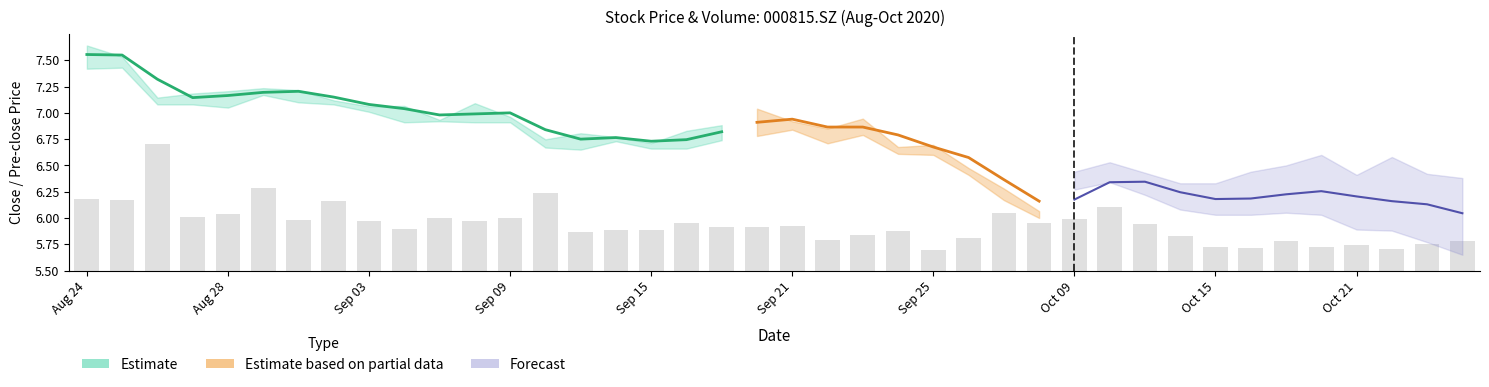

Reading left to right, list all the values displayed in this chart.

0.7	0.7	1.2	0.5	0.5	0.8	0.5	0.7	0.5	0.4	0.5	0.5	0.5	0.7	0.4	0.4	0.4	0.4	0.4	0.4	0.4	0.3	0.3	0.4	0.2	0.3	0.5	0.5	0.5	0.6	0.4	0.3	0.2	0.2	0.3	0.2	0.2	0.2	0.3	0.3